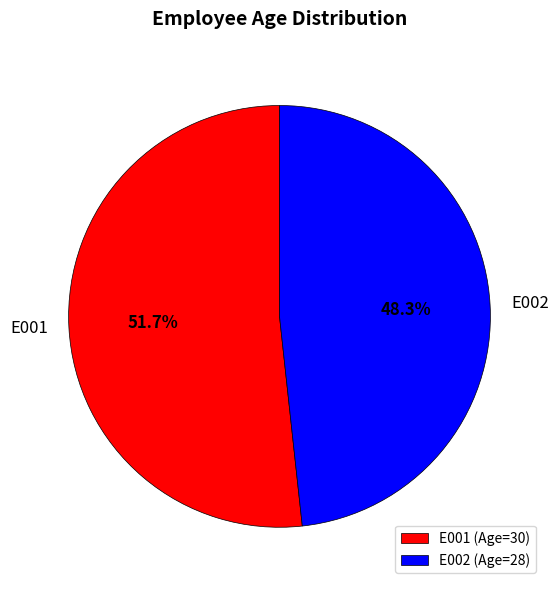

To the nearest percent, what is the average slice percentage?

50%